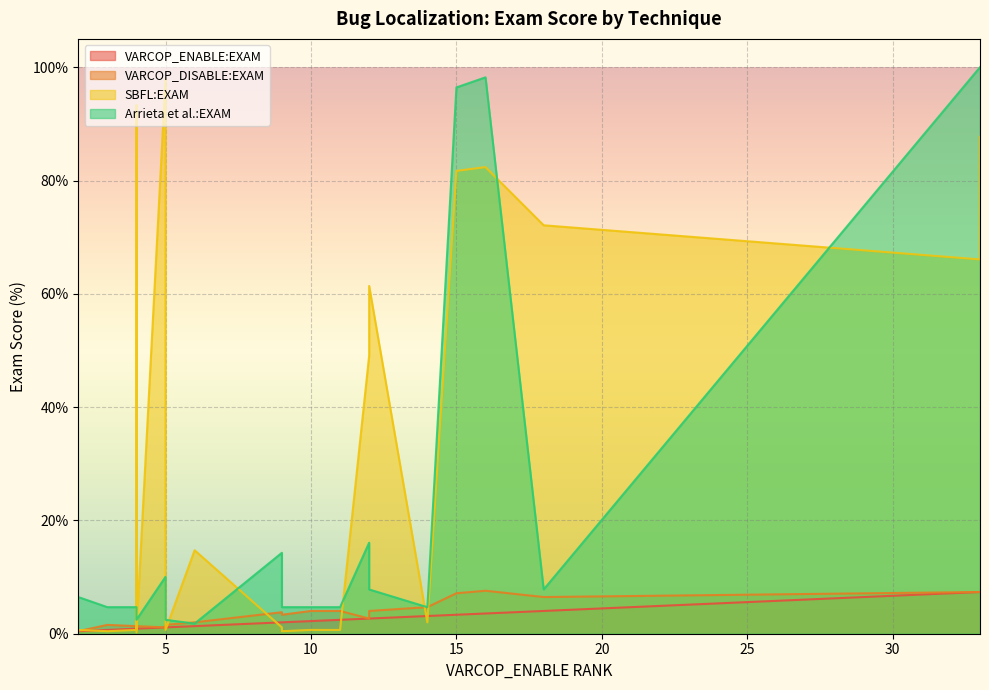

Which series has the largest total across all categories?

SBFL:EXAM